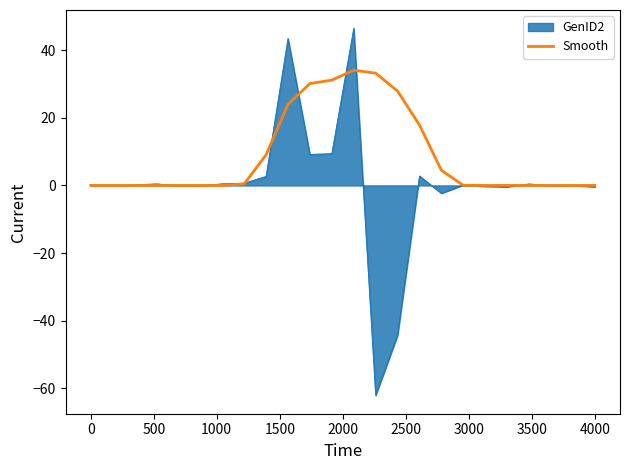

What is the highest value of the Smooth series?

34.1